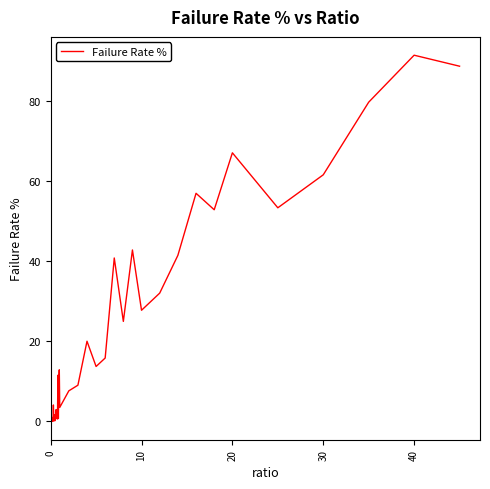

What is the difference between the maximum and minimum values?

91.4